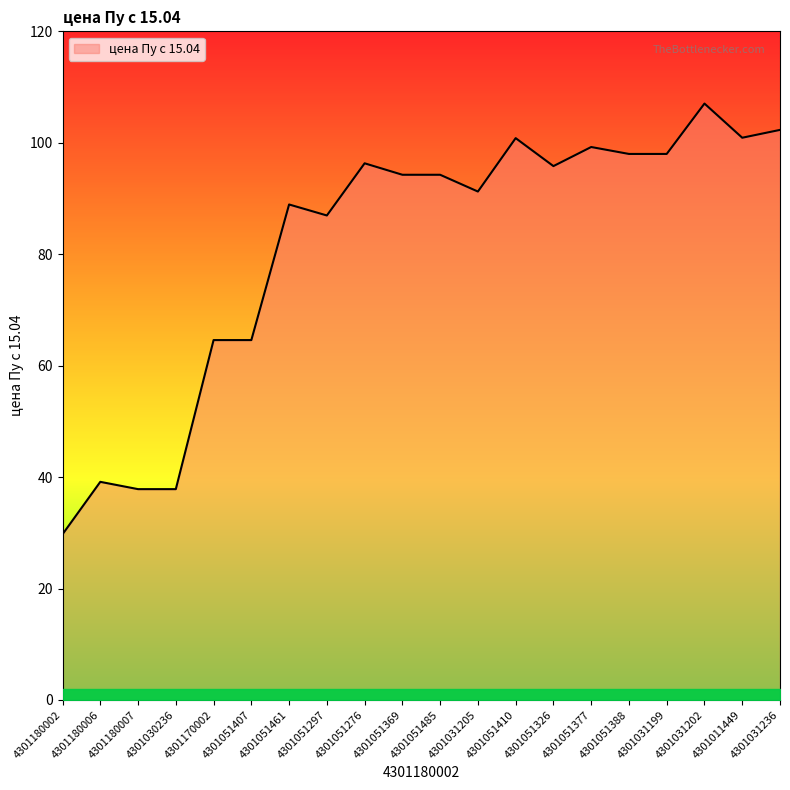

At which category does the chart reach its peak across all series?

4301031202